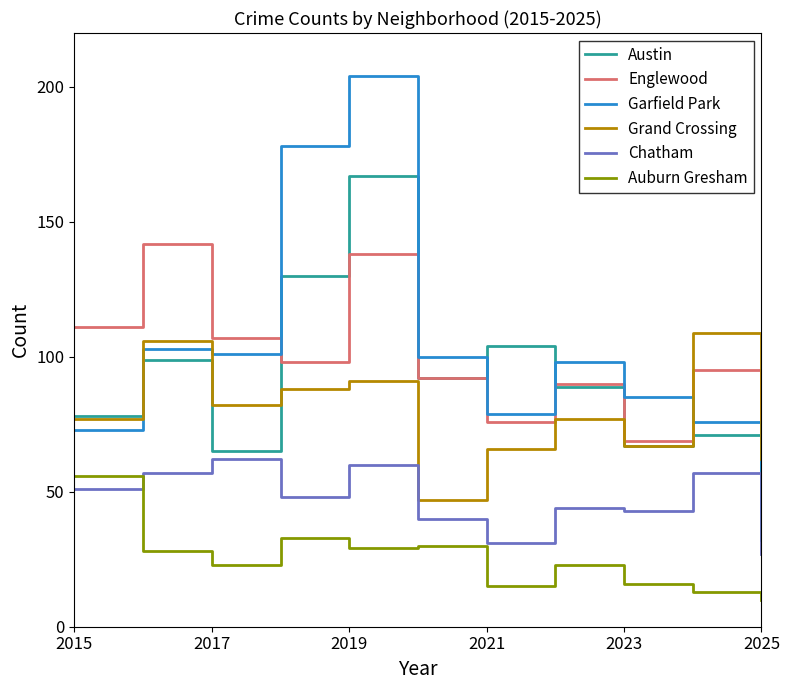

True or false: Auburn Gresham and Austin intersect in this chart.

False